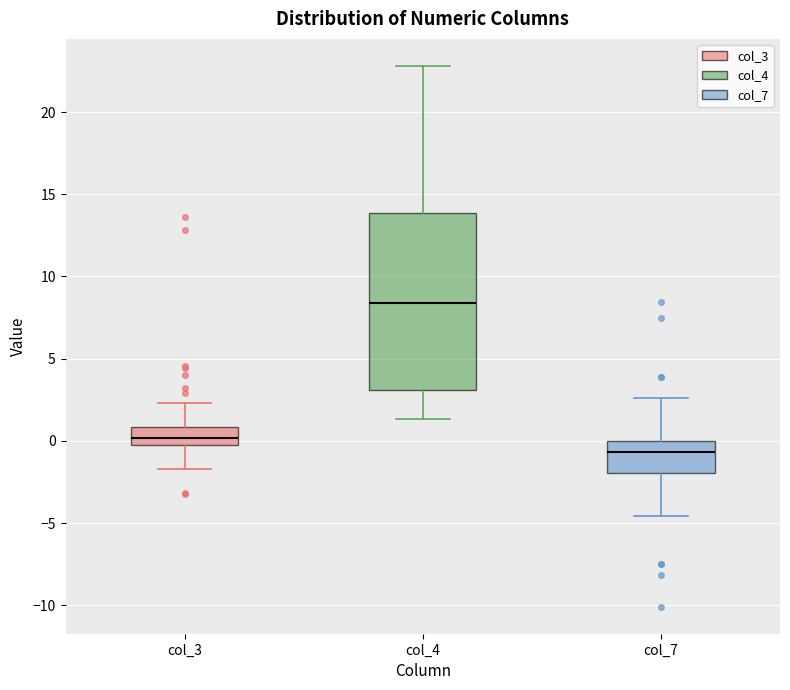

Where does the median line of the box for col_7 sit on the y-axis? The values are not printed on the chart, so give them approximately, as read against the axis.

-0.5